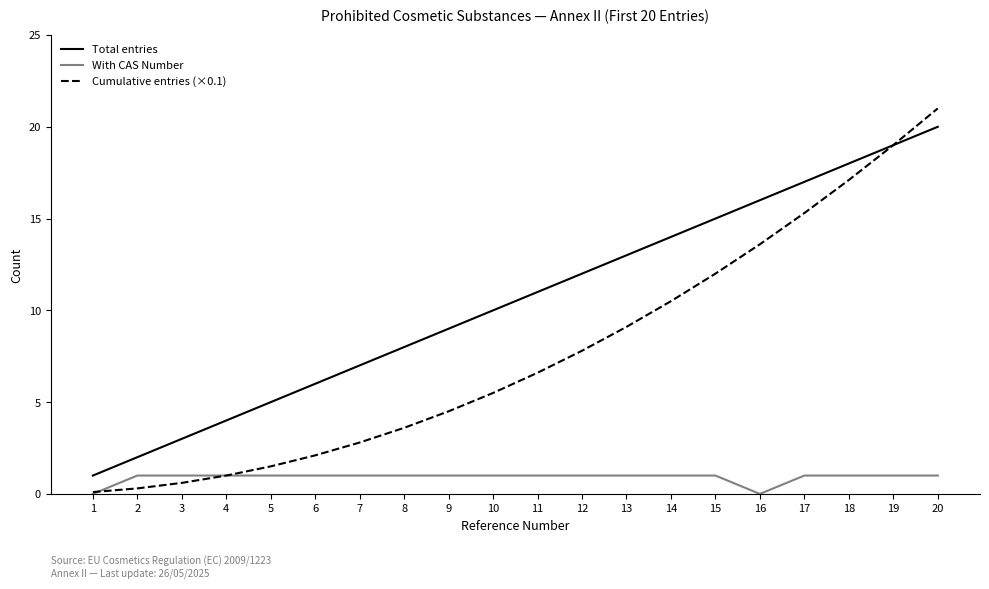

True or false: Cumulative entries (×0.1) has a value of 9.1 at 13.

True